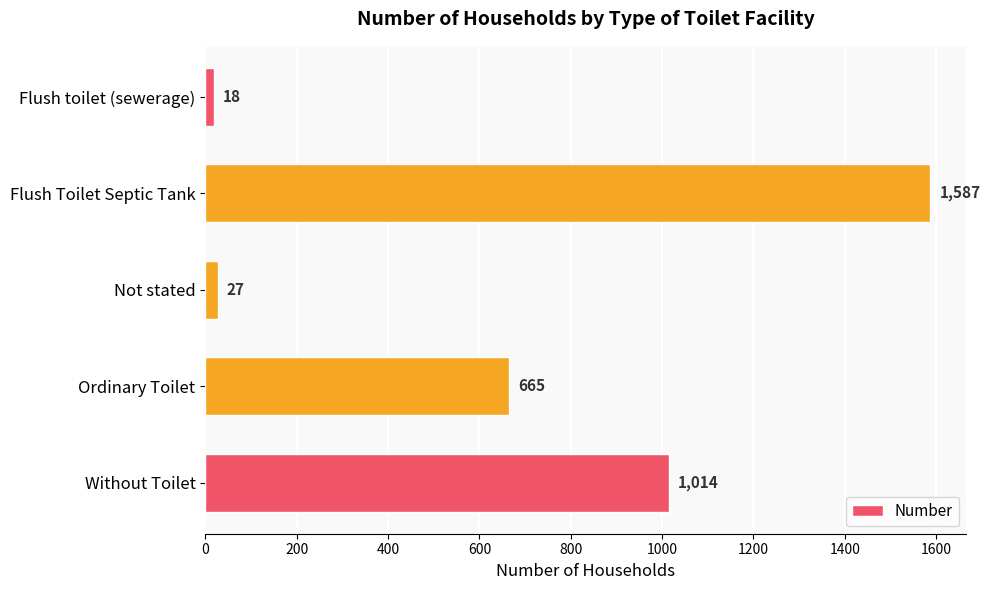

How many data points are less than 665?

2